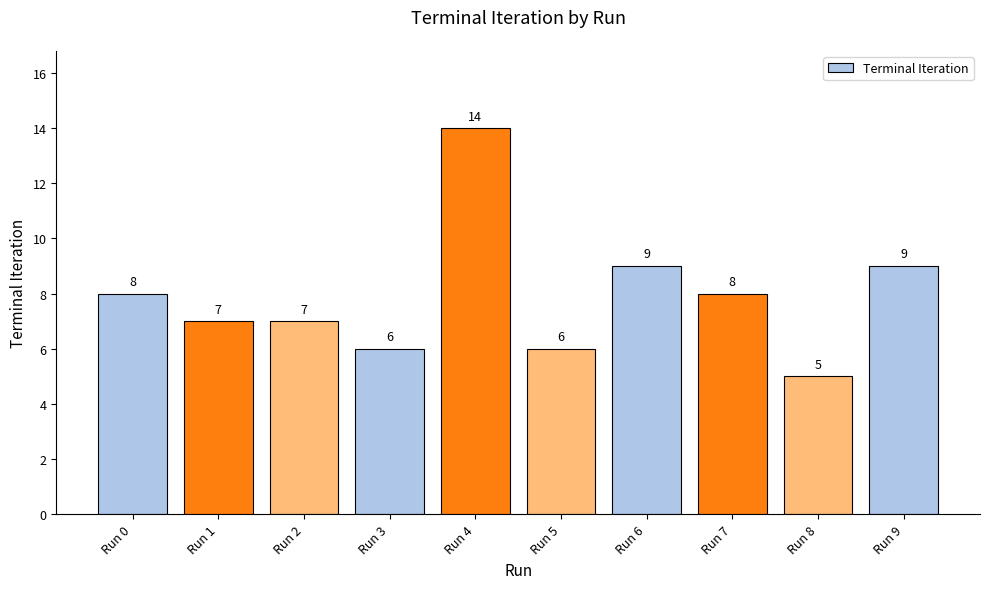

What is the approximate value at Run 1?

7